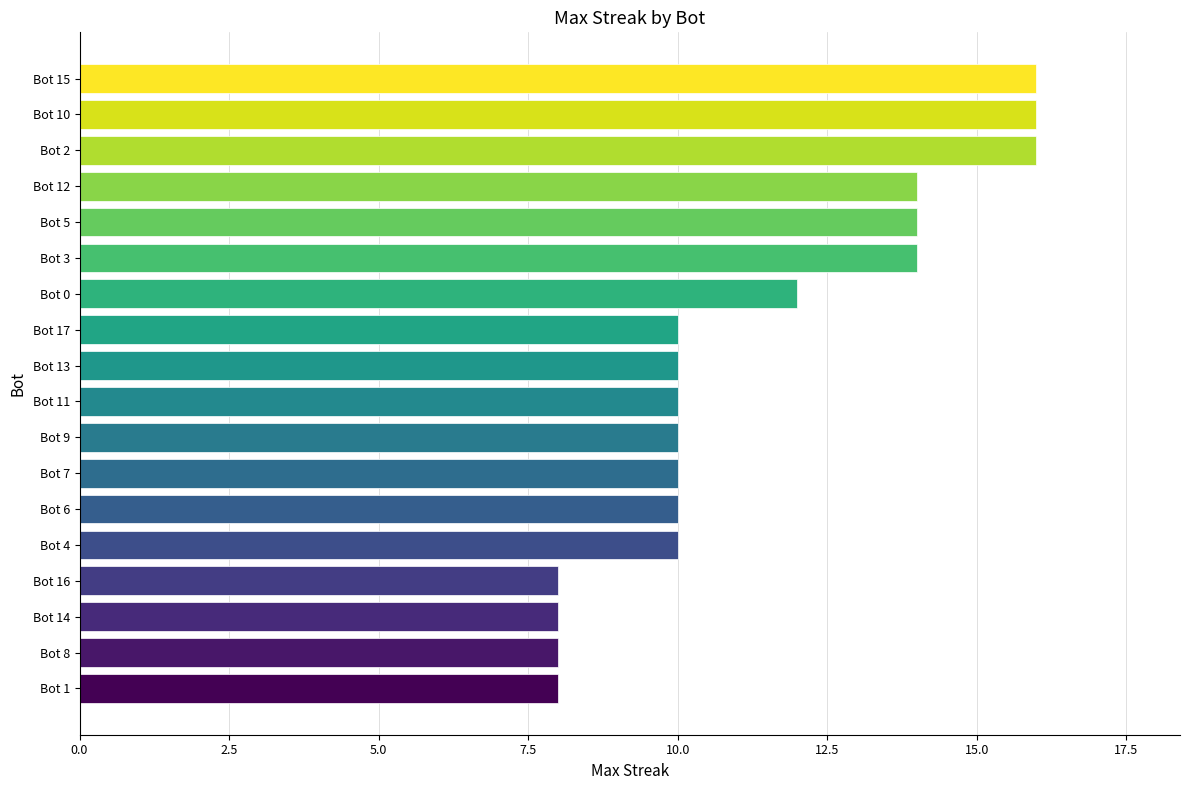

Is it true that the value at Bot 2 is 16?

True